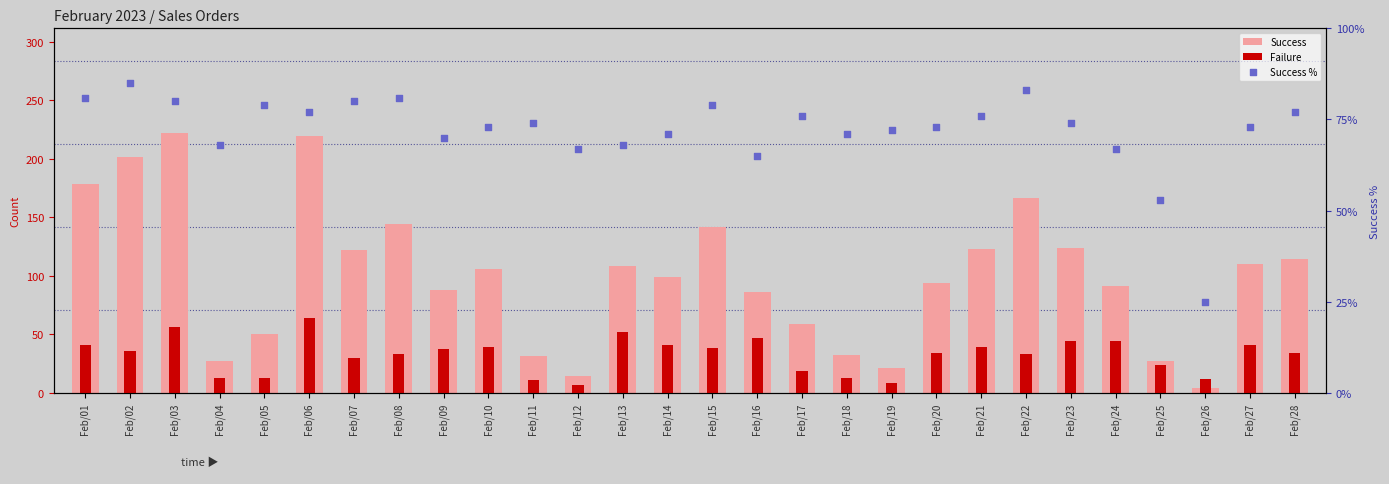

At which category is the sum across all series the highest?

Feb/06